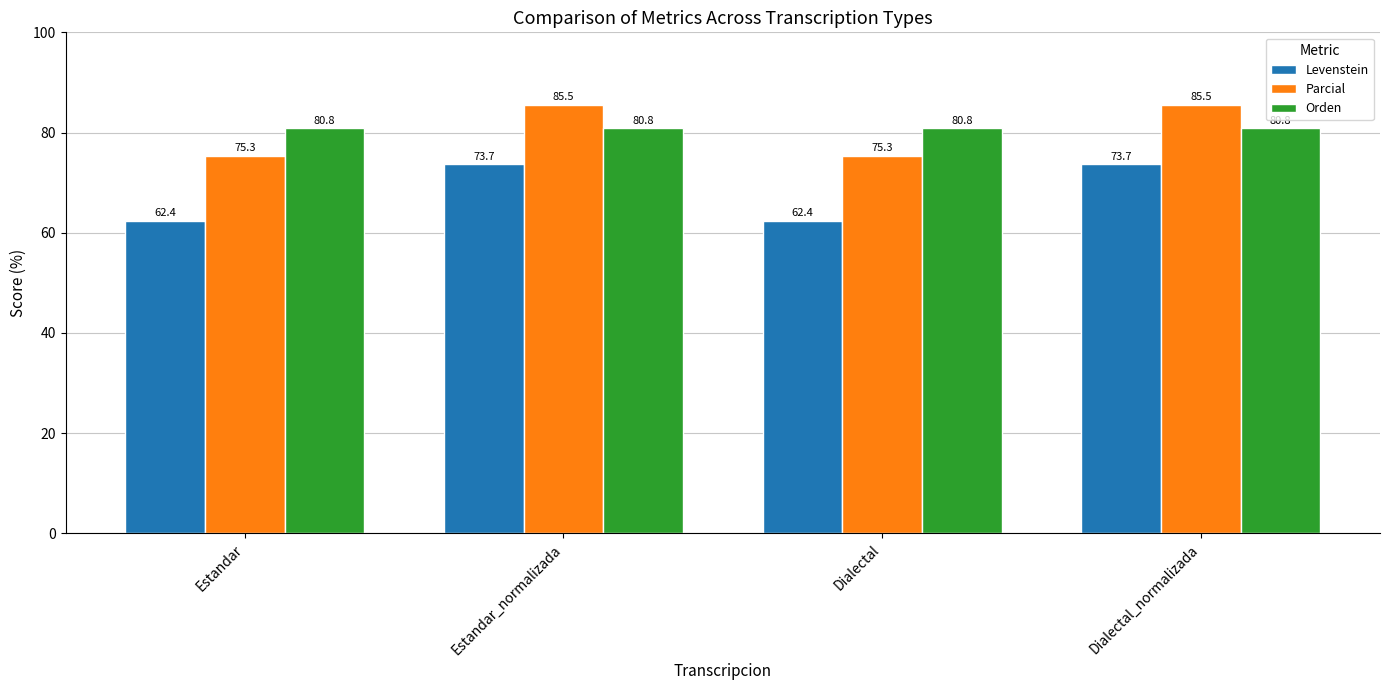

What is the label of the 1st bar from the left?

Estandar